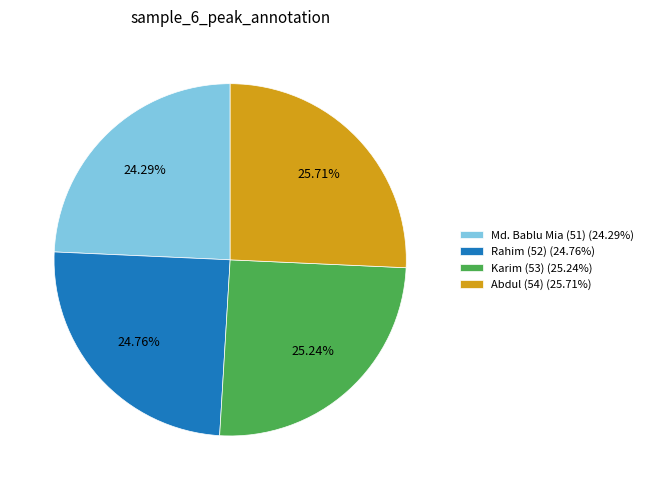

True or false: Md. Bablu Mia (51) accounts for 24% of the total.

True